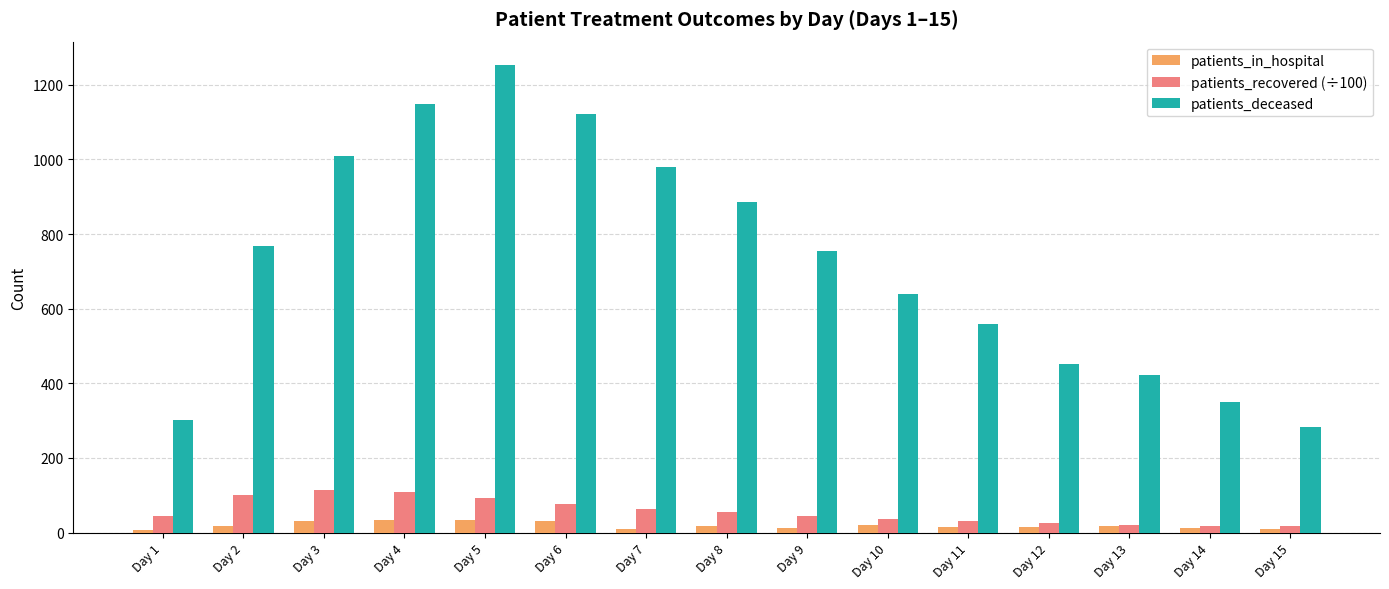

How many distinct data groups are displayed?

3